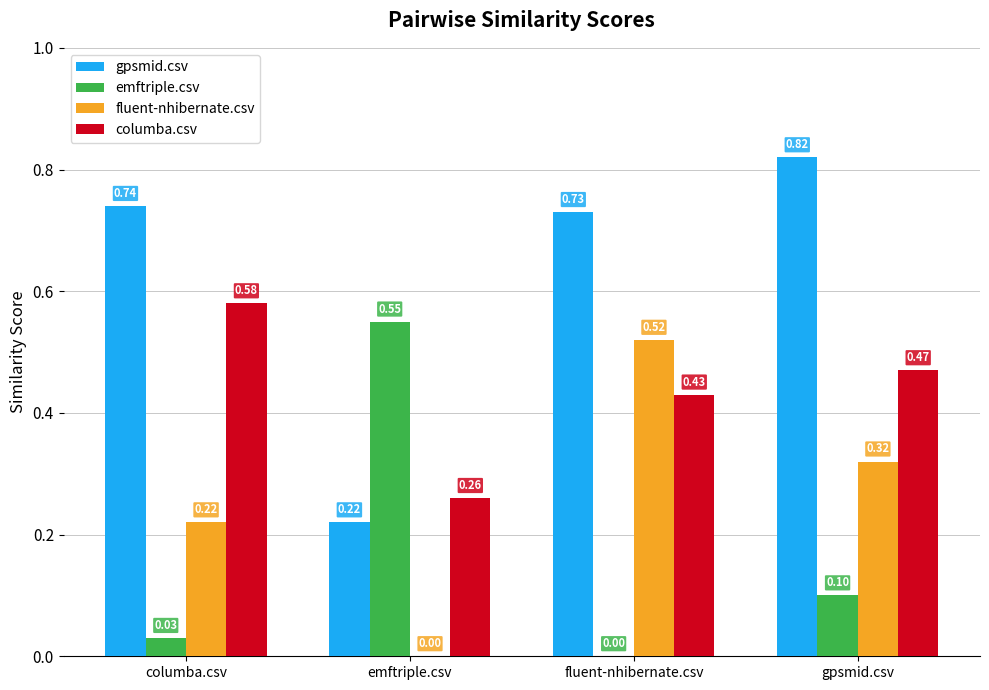

The value of gpsmid.csv at gpsmid.csv is 0.3. True or false?

False